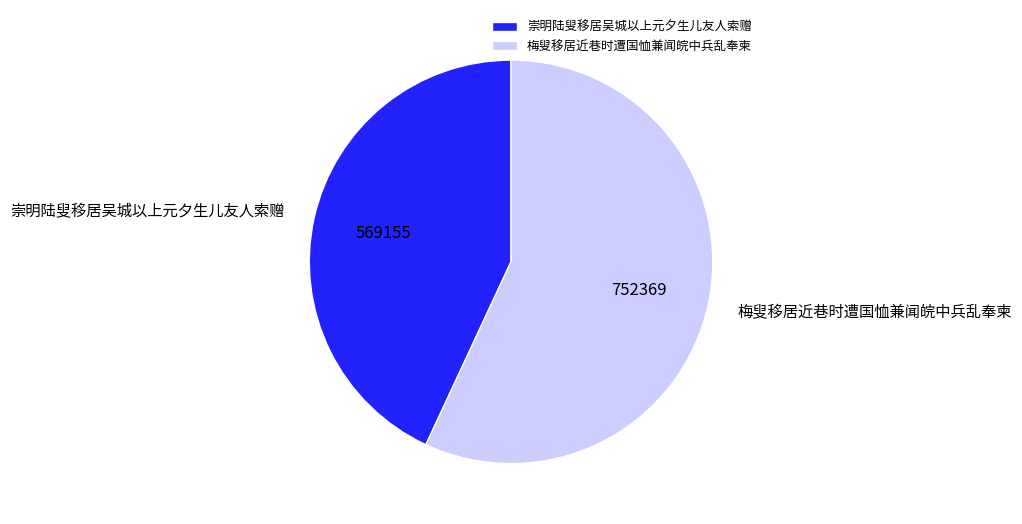

Does any single category account for the majority?

Yes